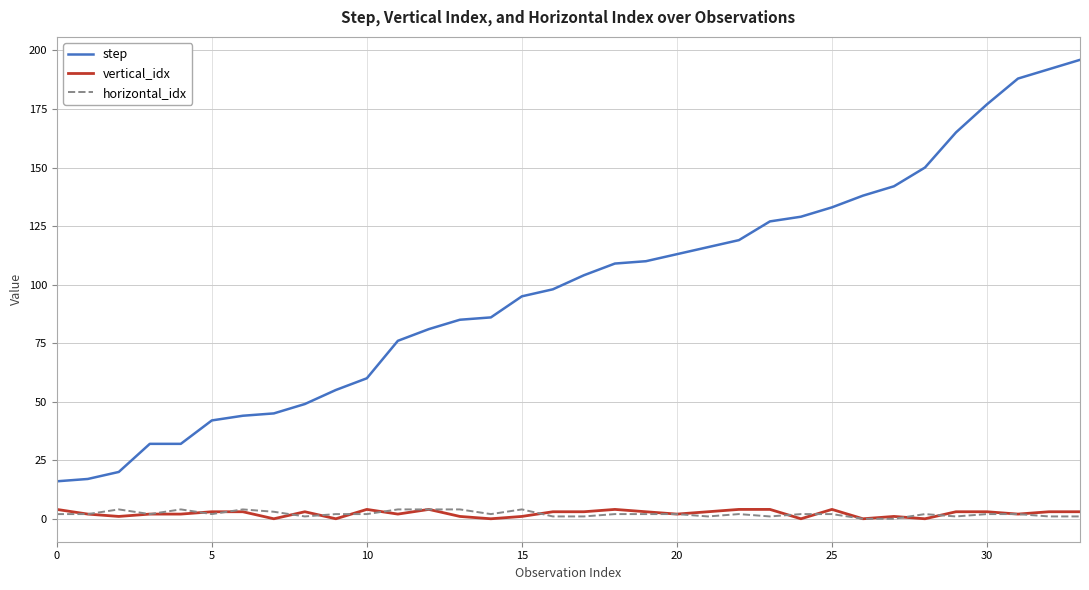

What is the sum of all vertical_idx values?

77